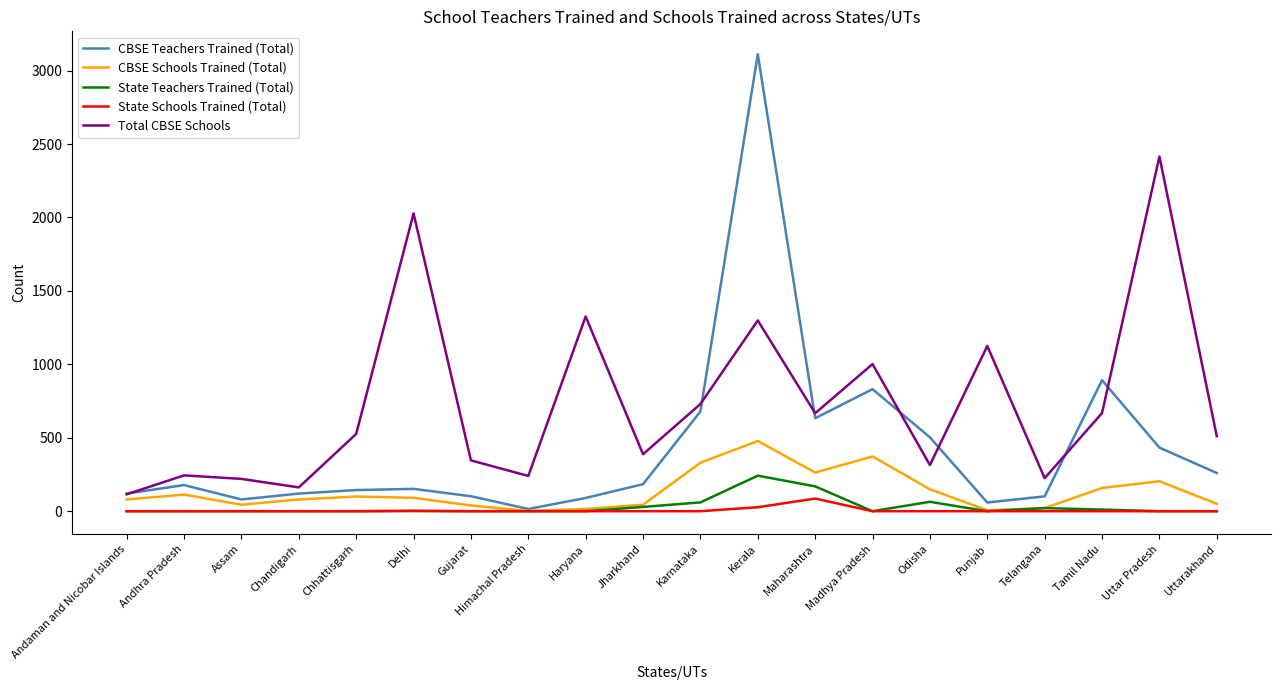

True or false: Total CBSE Schools and State Teachers Trained (Total) cross at least once.

False